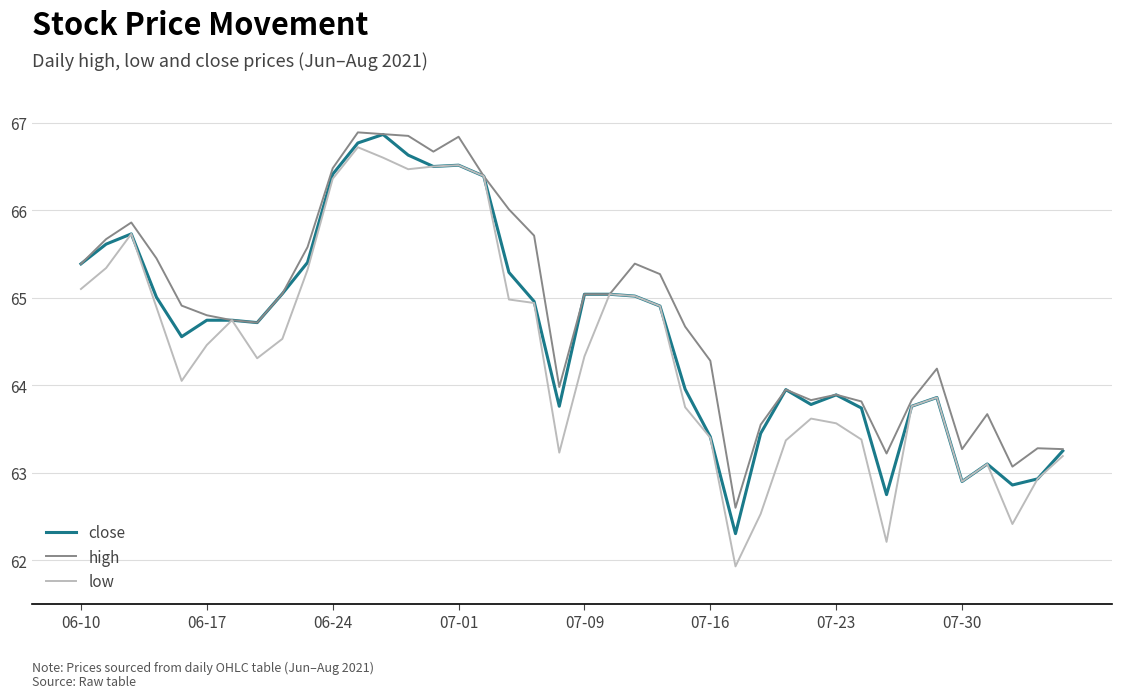

What is the minimum value for close?

62.3